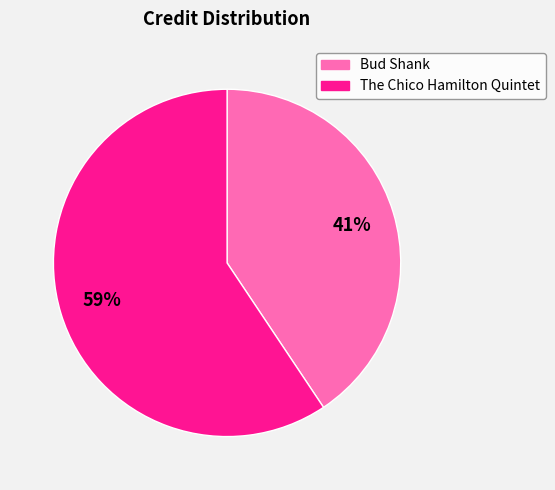

Is the sum of The Chico Hamilton Quintet and Bud Shank greater than half?

Yes